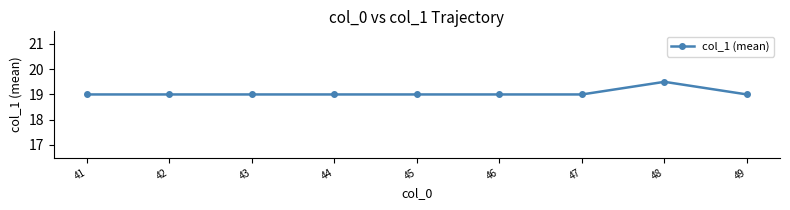

Reading left to right, transcribe all the data shown in this chart.

19.0	19.0	19.0	19.0	19.0	19.0	19.0	19.5	19.0